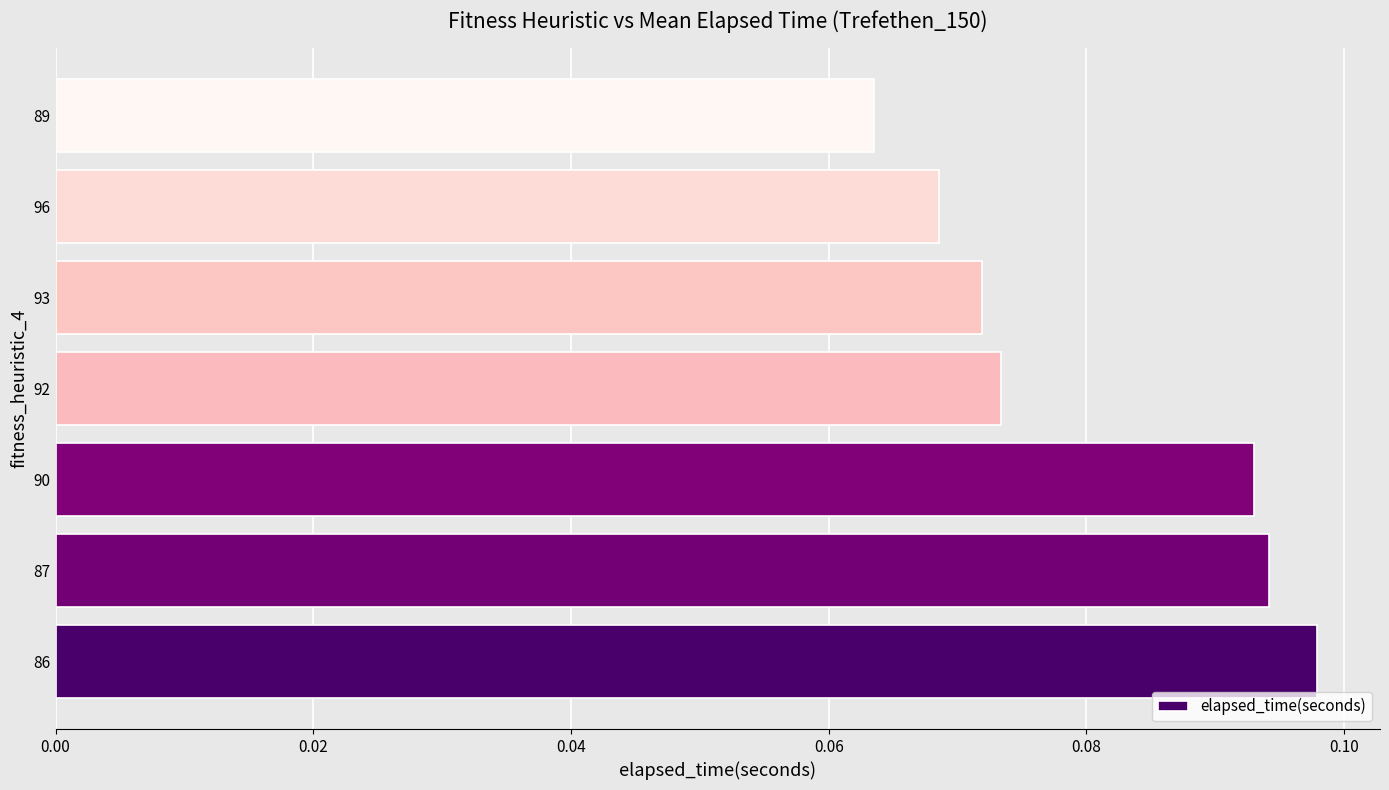

How many bars are there in total?

7